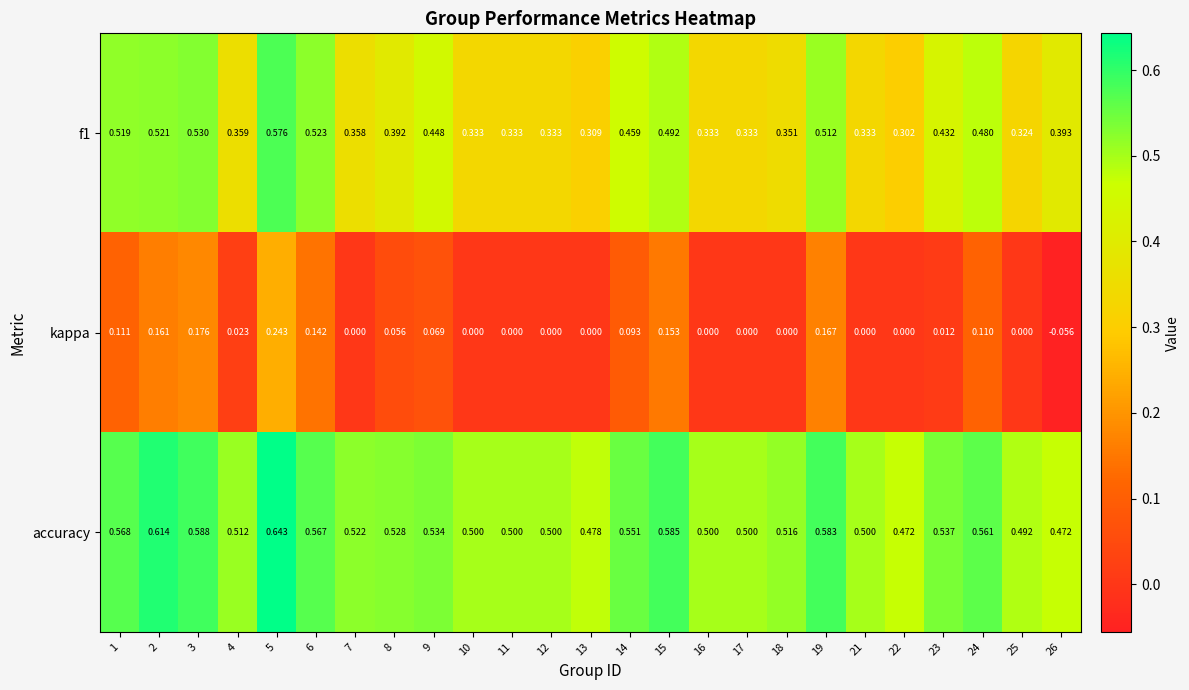

Which series has the widest spread of values?

kappa